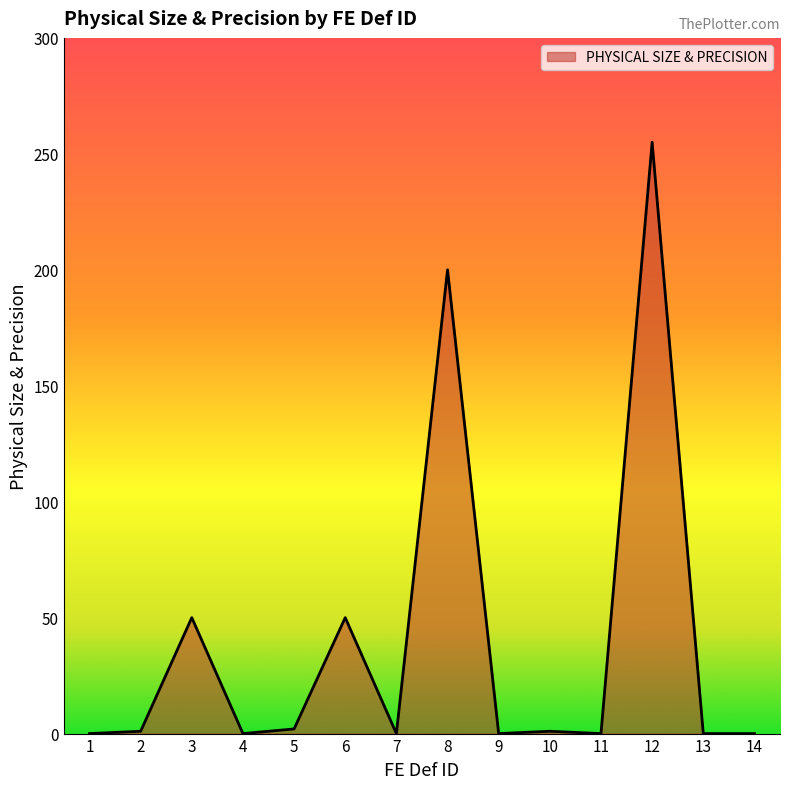

At which category does the data reach its first local peak?

3